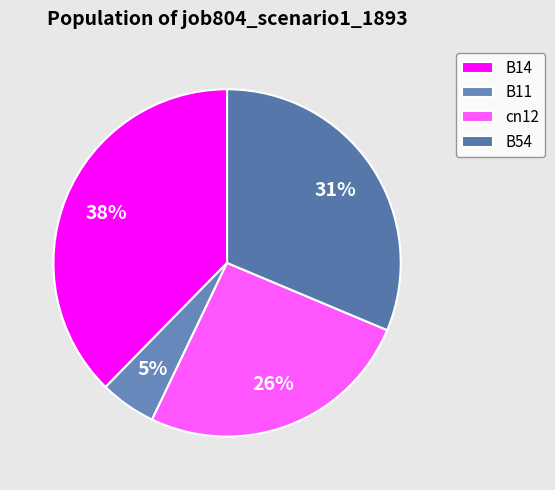

Does any single category account for the majority?

No